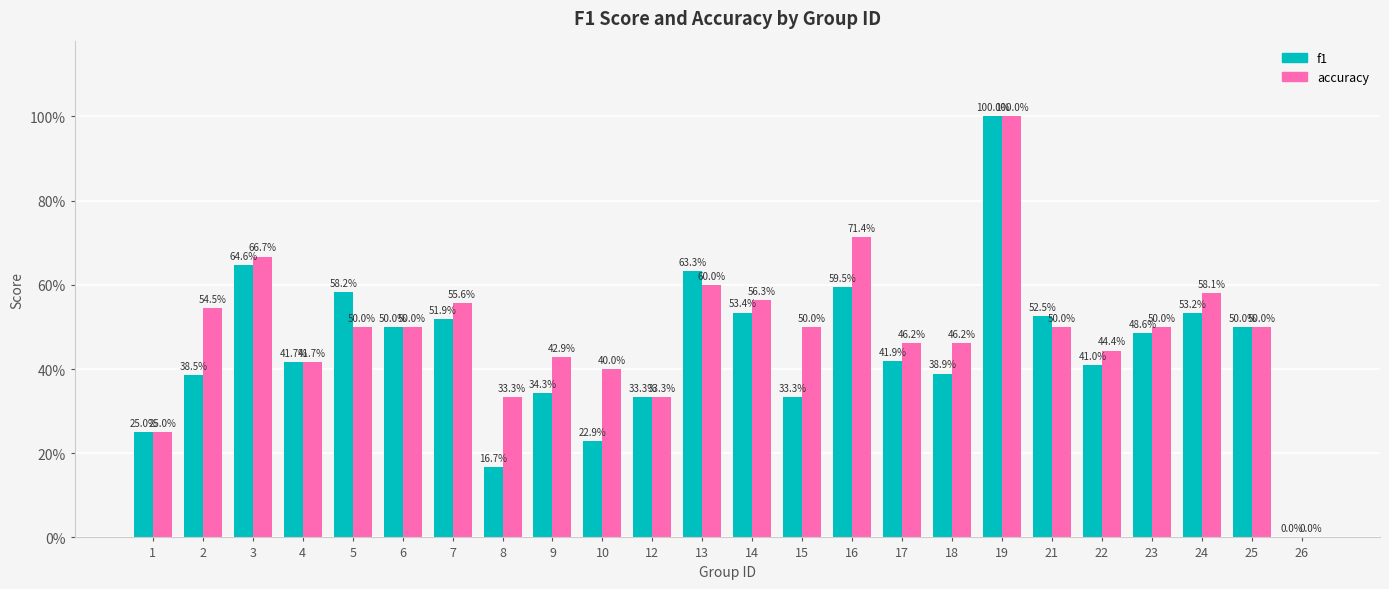

What is the average value of the accuracy series?

0.5